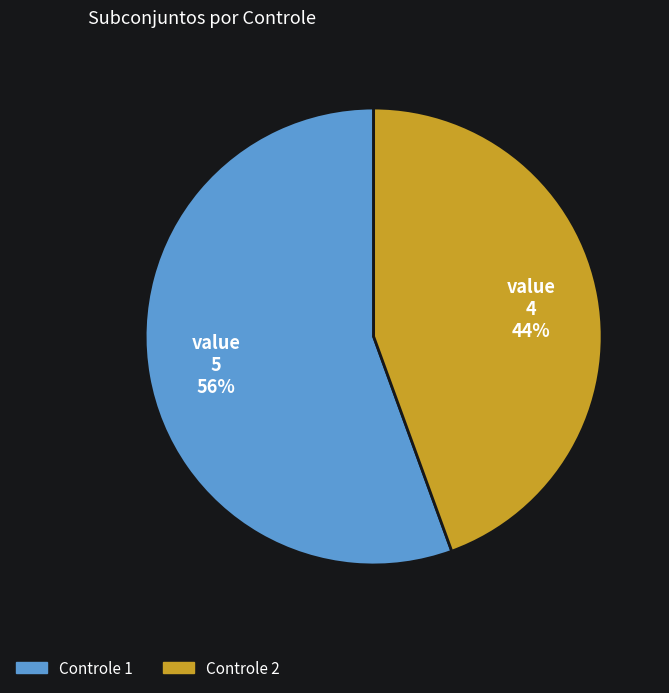

To the nearest percent, what is the combined percentage of Controle 2 and Controle 1?

100%